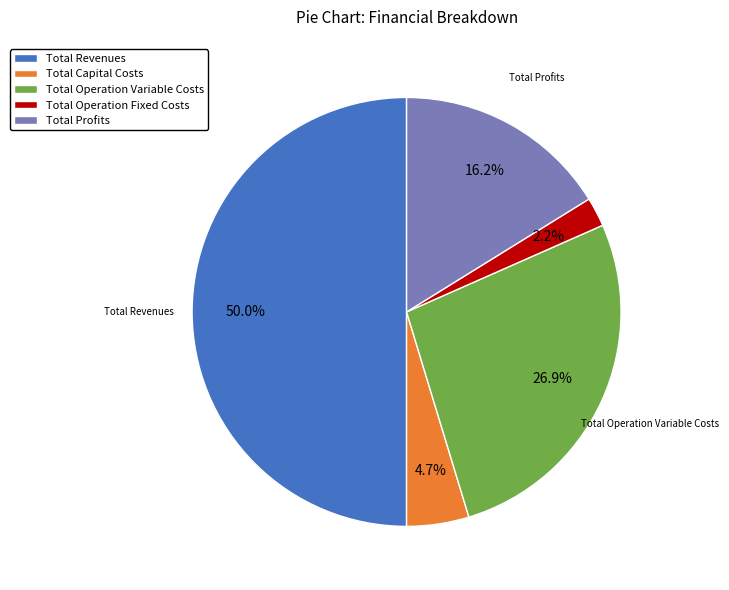

Does Total Profits represent more than half of the total?

No